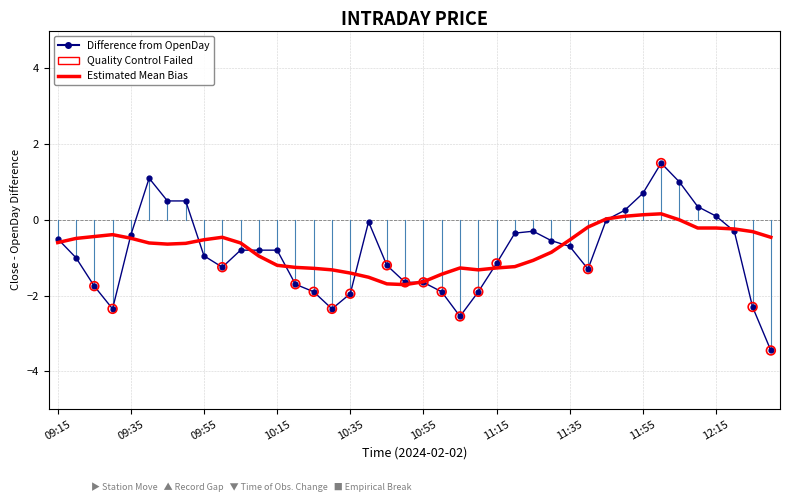

Which series has the largest range (max minus min)?

Difference from OpenDay